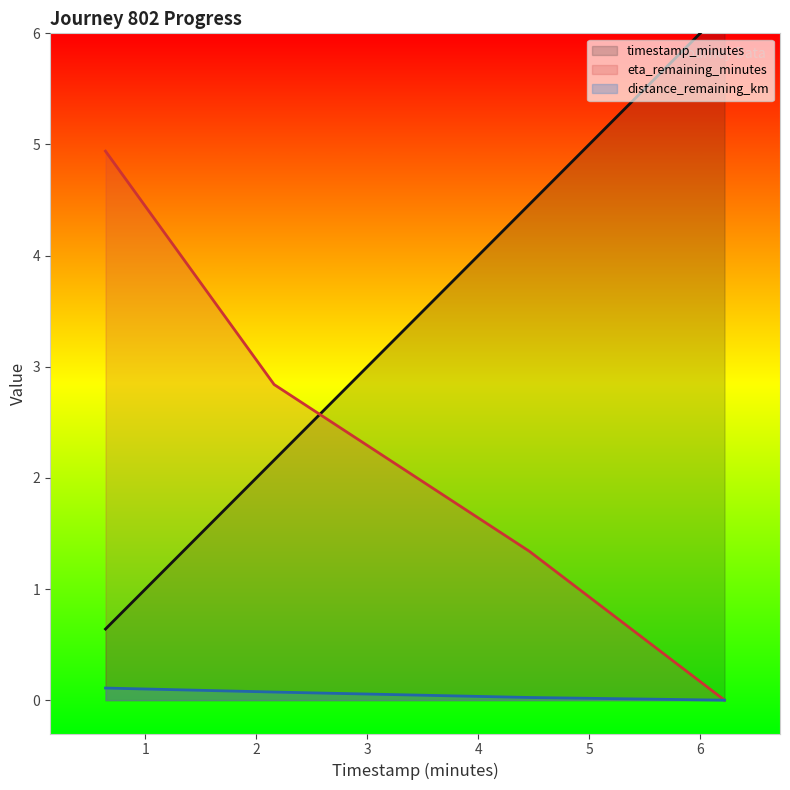

The timestamp_minutes series shows 0.6 at 0.64. True or false?

True